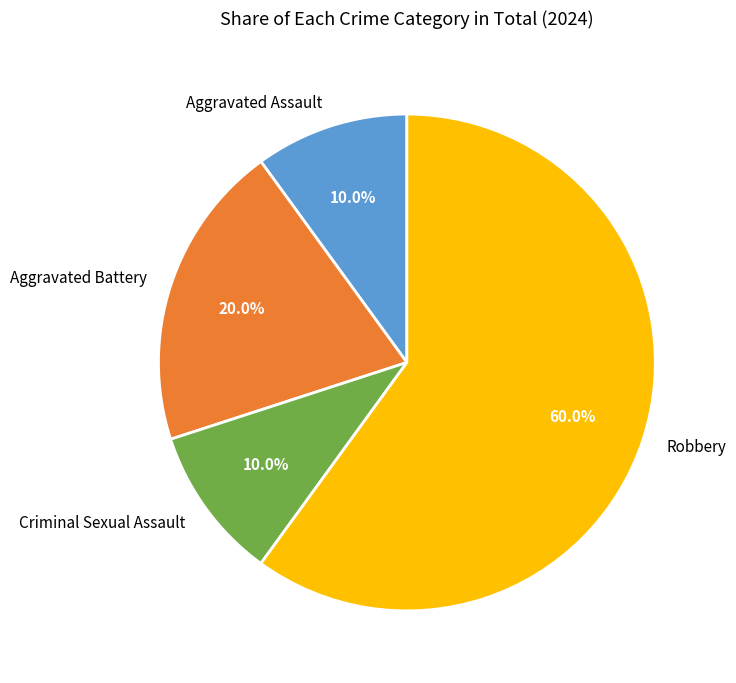

Is it true that Aggravated Assault is 1% of the pie?

False